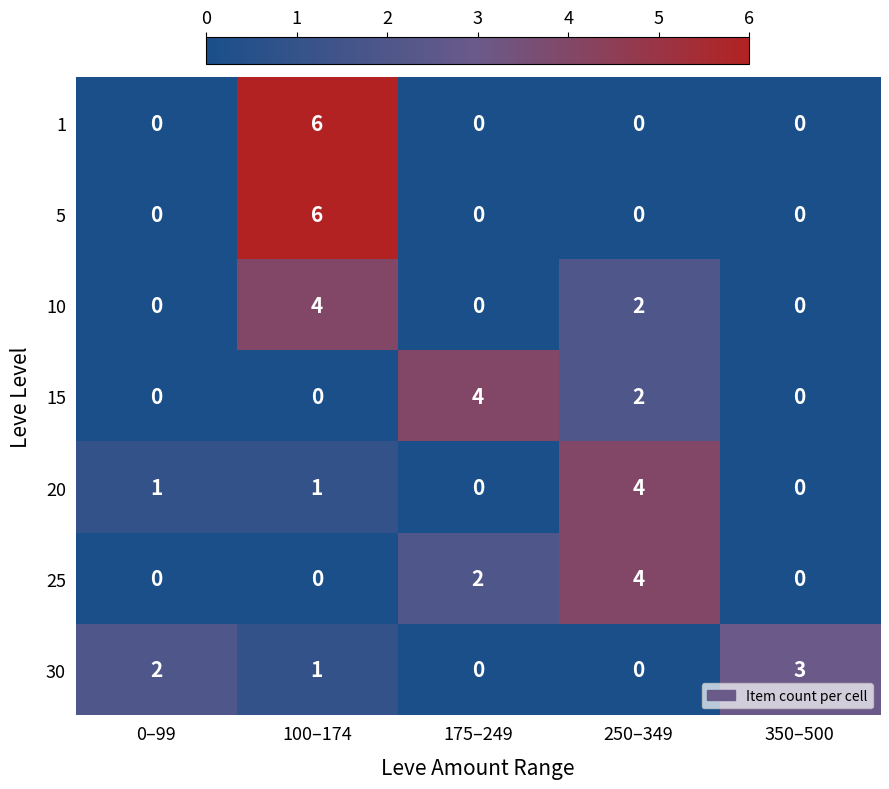

What is the difference between the highest and lowest values at 175–249?

4